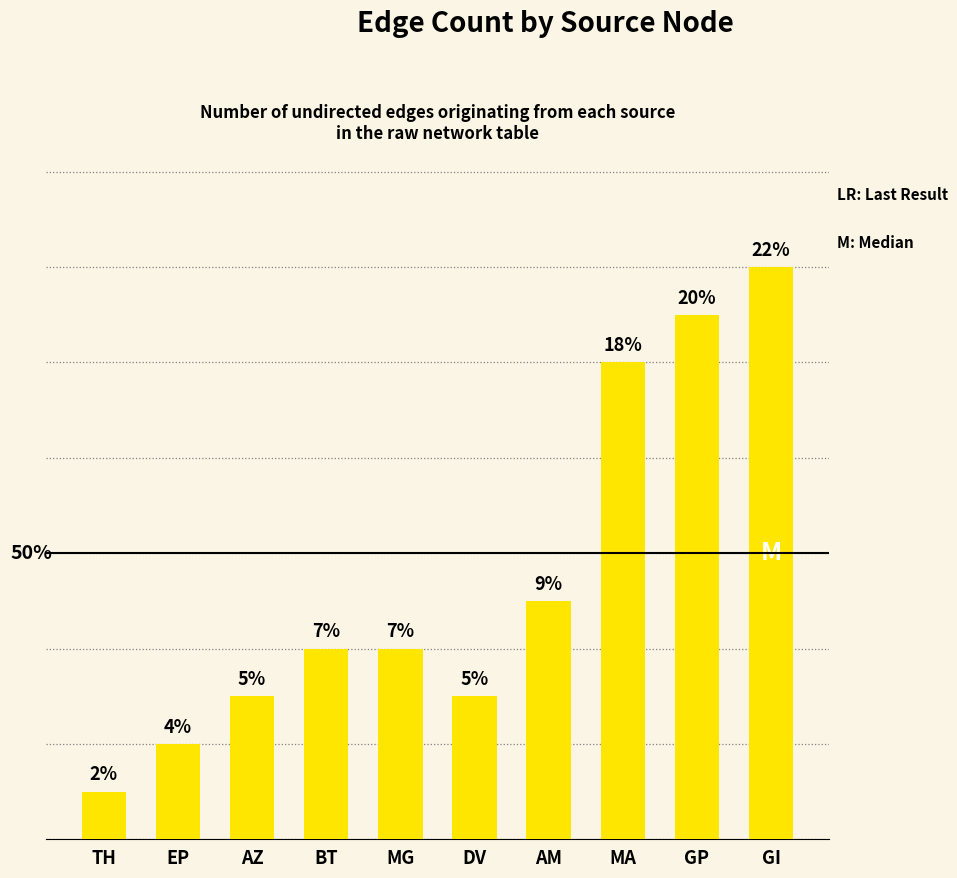

What is the minimum value shown in the chart?

1